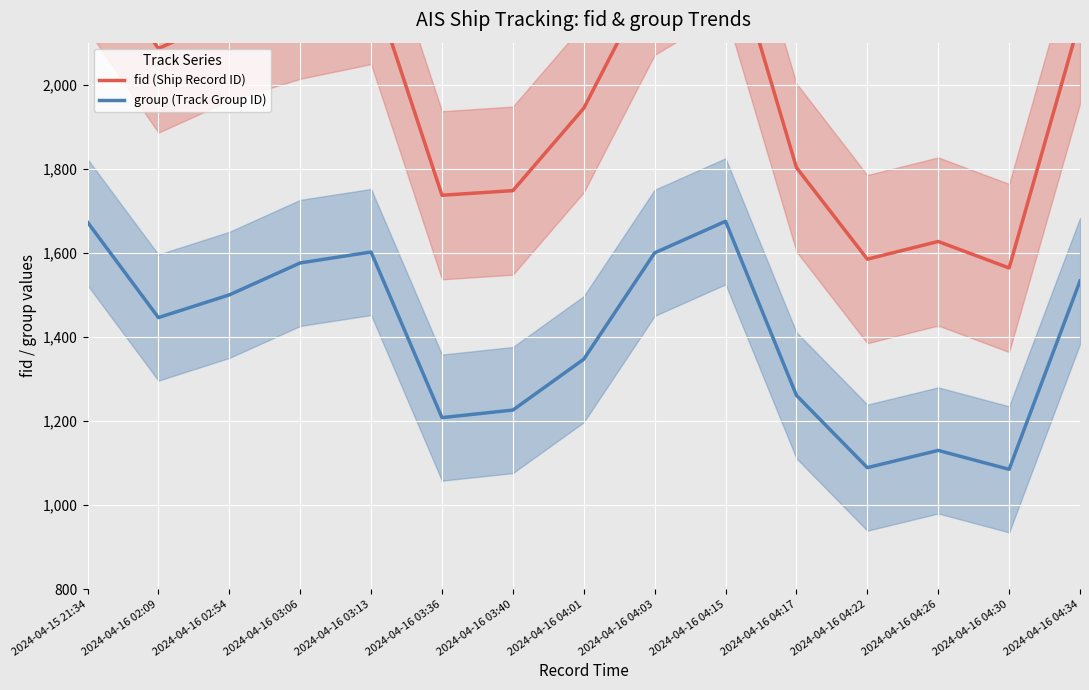

Reading right to left, what are all the values shown in this chart?

fid (Ship Record ID): 2155	1564	1627	1585	1803	2372	2271	1944	1748	1737	2249	2214	2162	2086	2331
group (Track Group ID): 1533	1085	1130	1089	1261	1675	1600	1347	1226	1208	1602	1576	1500	1446	1673